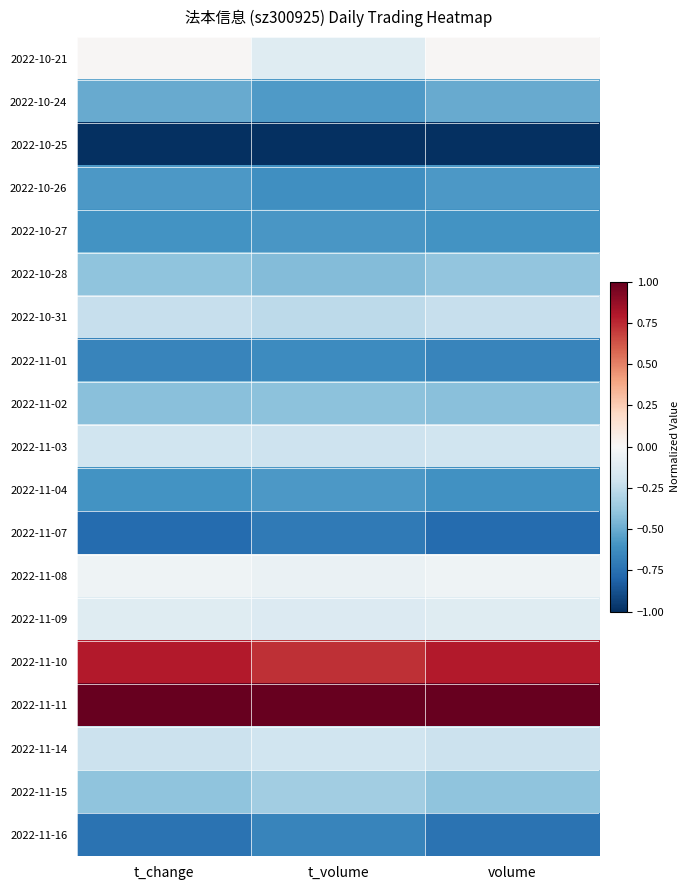

How many data points does each series have?

3